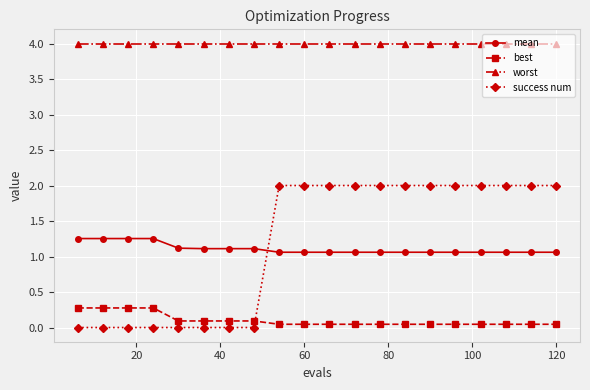

What is the difference between the maximum and minimum values in the mean series?

0.2